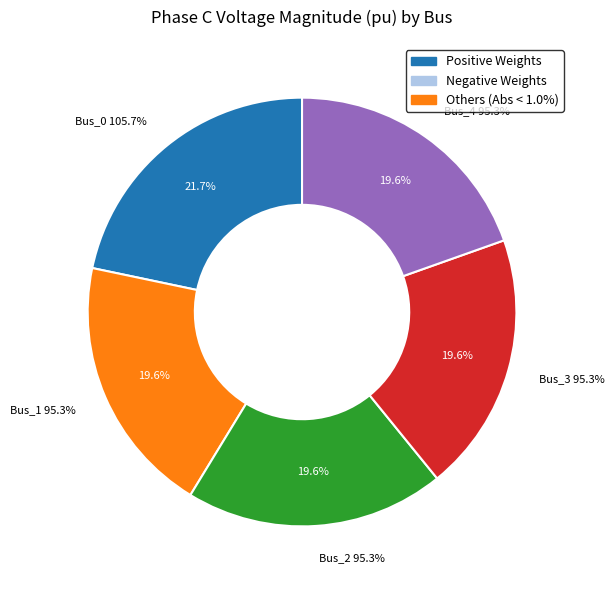

Between Bus_2 and Bus_4, which is larger?

Bus_4